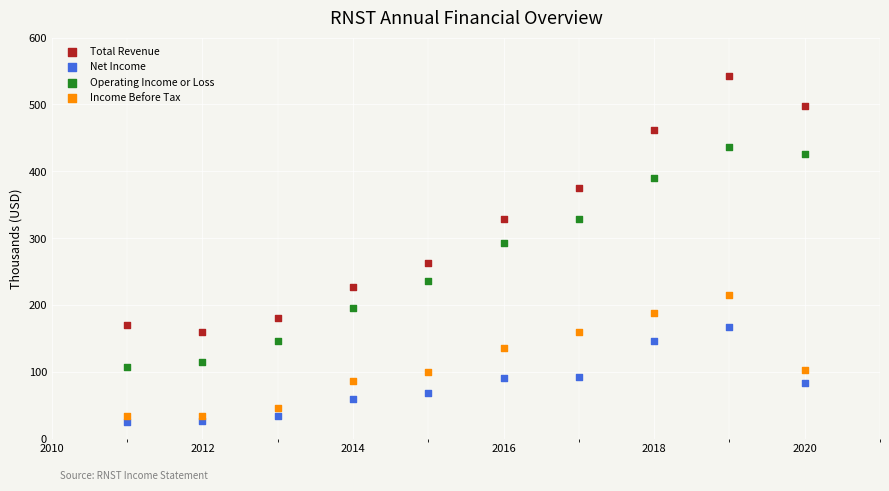

Which series reaches the minimum Y coordinate?

Net Income